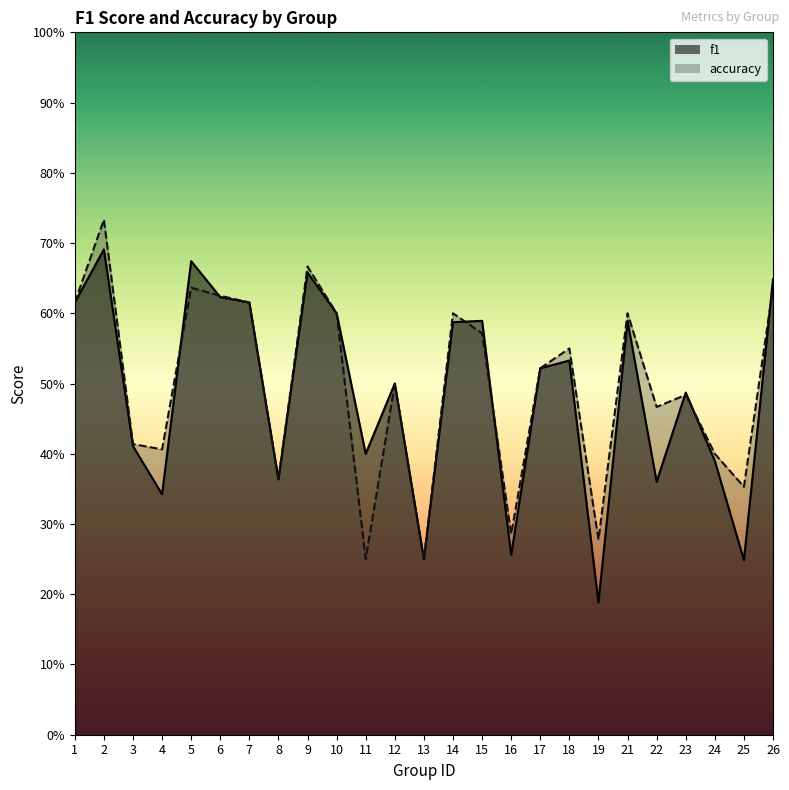

Rank the series by their maximum value, from highest to lowest.

accuracy, f1